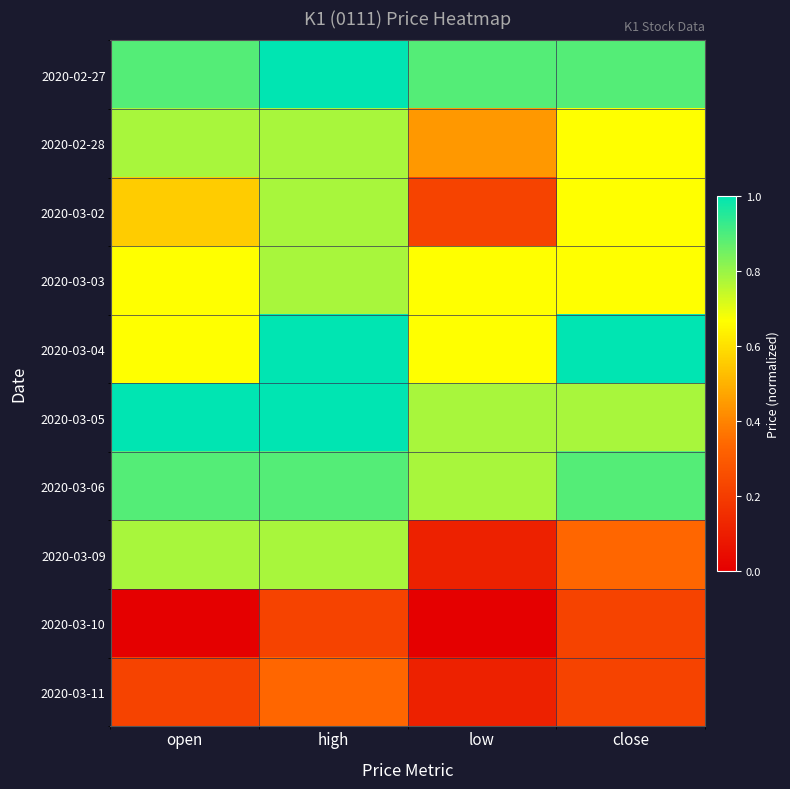

Reading right to left, transcribe all the data shown in this chart.

2020-02-27: close=0.9	low=0.9	high=1.0	open=0.9
2020-02-28: close=0.7	low=0.4	high=0.8	open=0.8
2020-03-02: close=0.7	low=0.2	high=0.8	open=0.6
2020-03-03: close=0.7	low=0.7	high=0.8	open=0.7
2020-03-04: close=1.0	low=0.7	high=1.0	open=0.7
2020-03-05: close=0.8	low=0.8	high=1.0	open=1.0
2020-03-06: close=0.9	low=0.8	high=0.9	open=0.9
2020-03-09: close=0.3	low=0.1	high=0.8	open=0.8
2020-03-10: close=0.2	low=0.0	high=0.2	open=0.0
2020-03-11: close=0.2	low=0.1	high=0.3	open=0.2